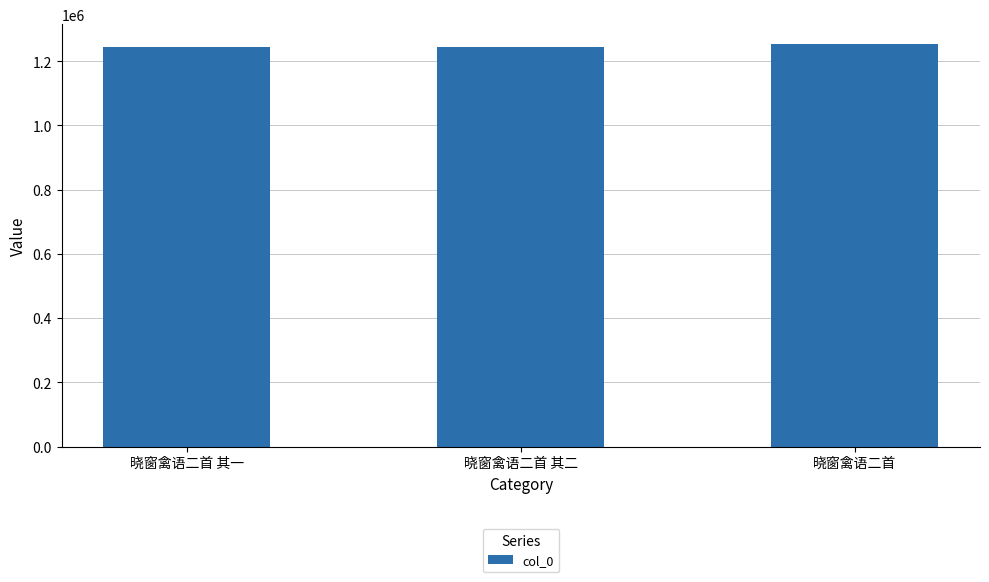

What is the sum of all values?

3739435